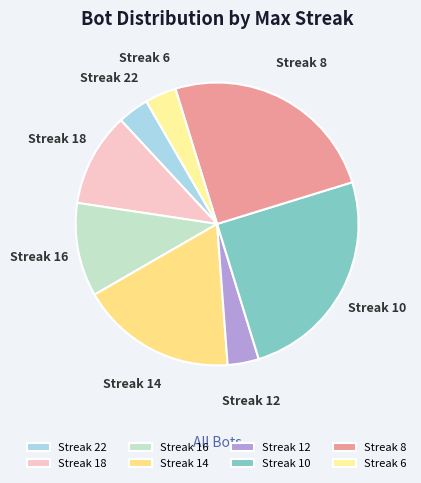

Which has a higher value, Streak 16 or Streak 8?

Streak 8